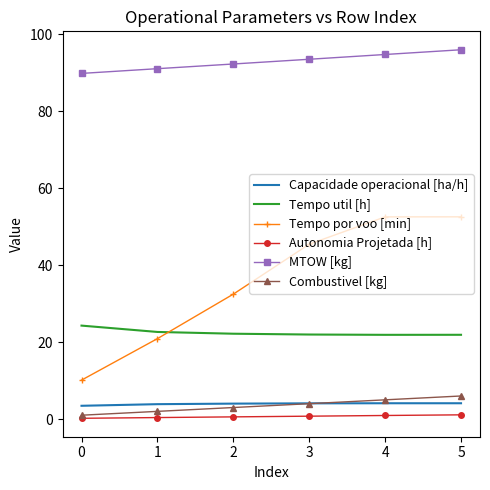

What is the difference between the Autonomia Projetada [h] values at 2 and 0?

0.4